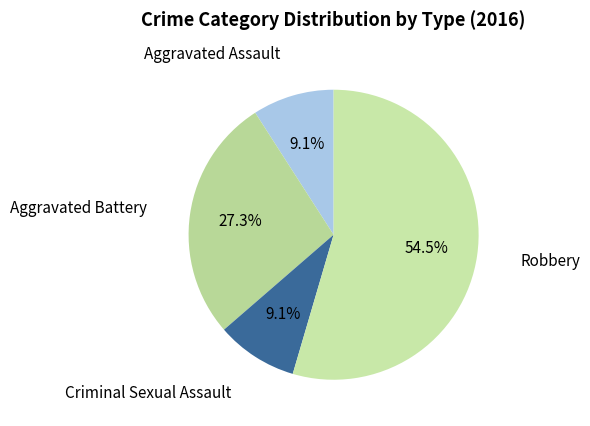

Which slice is the smallest?

Aggravated Assault